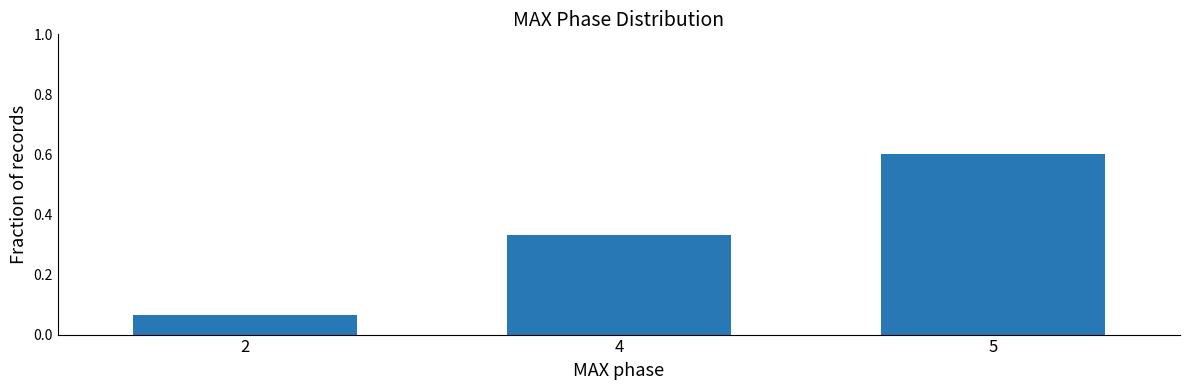

Count the number of categories in the chart.

3